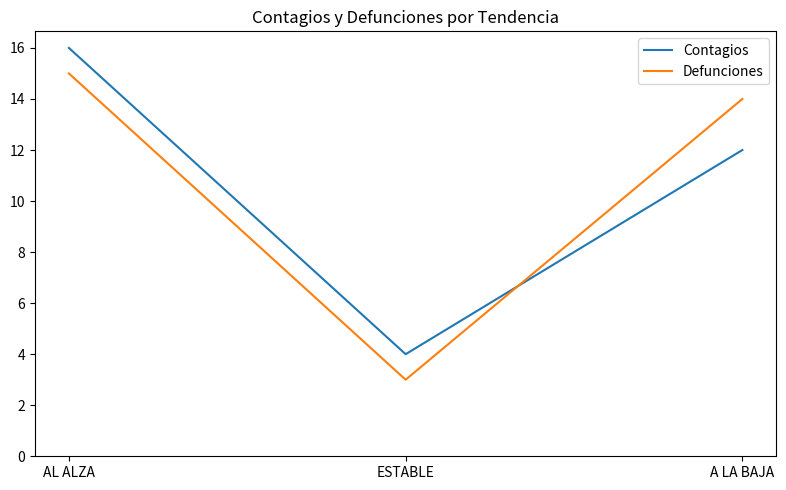

List the labels in order of Contagios value, smallest first.

ESTABLE, A LA BAJA, AL ALZA